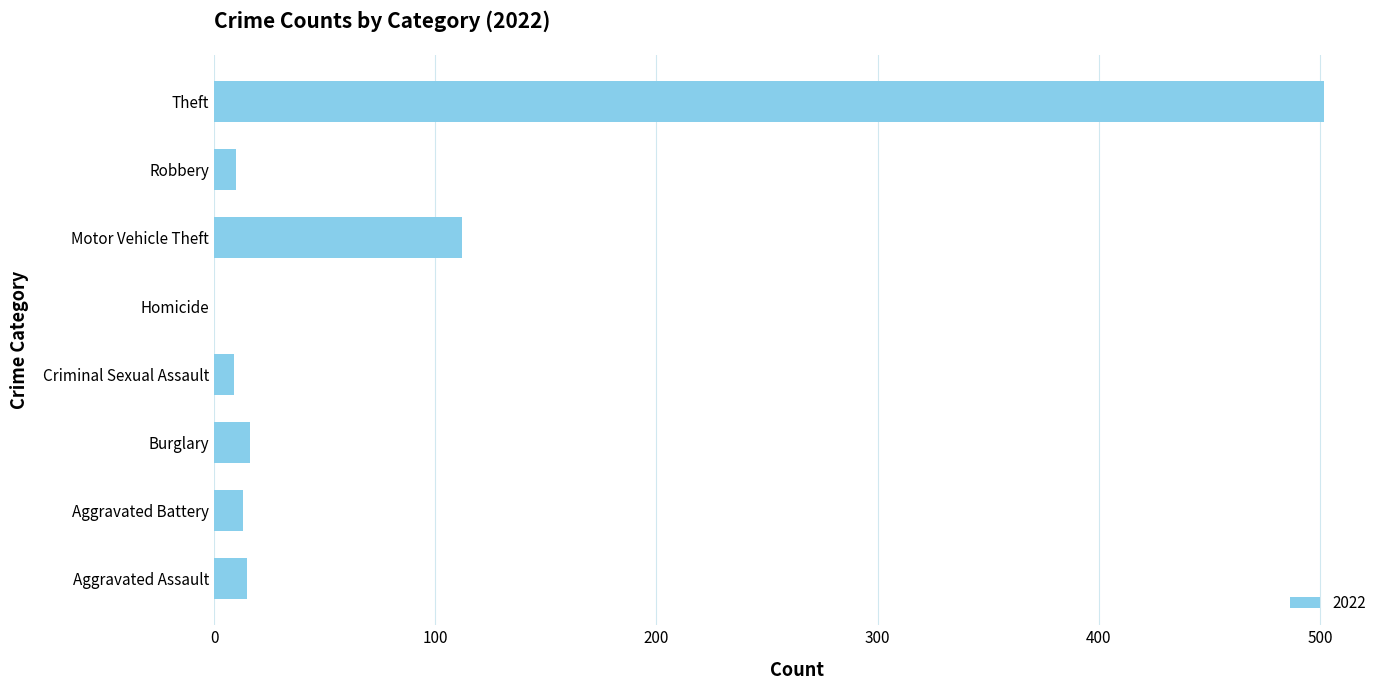

Which has a higher value, Criminal Sexual Assault or Motor Vehicle Theft?

Motor Vehicle Theft